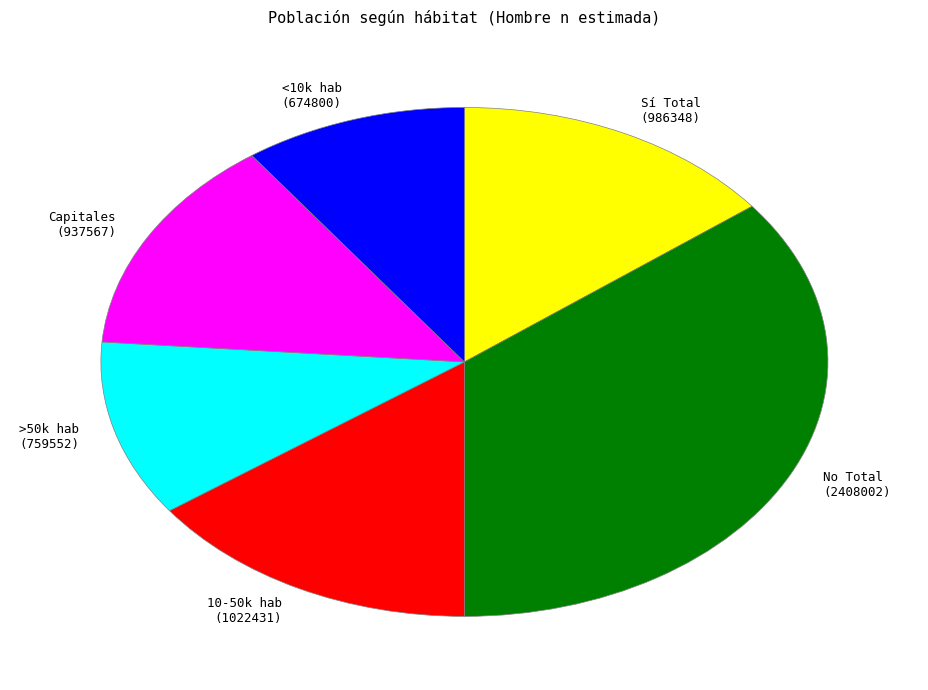

What is the ratio of the value at Capitales (937567) to the value at >50k hab (759552)?

1.2